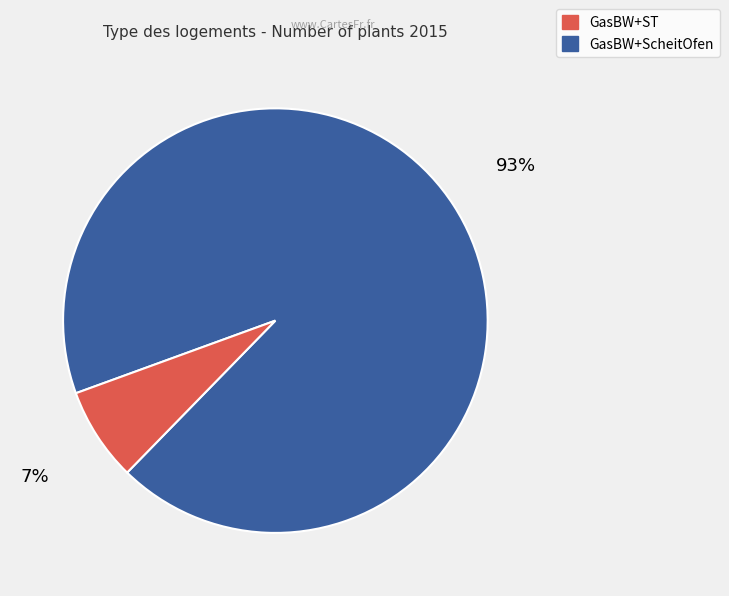

To the nearest percent, what is the difference between the largest and smallest slice percentages?

86%